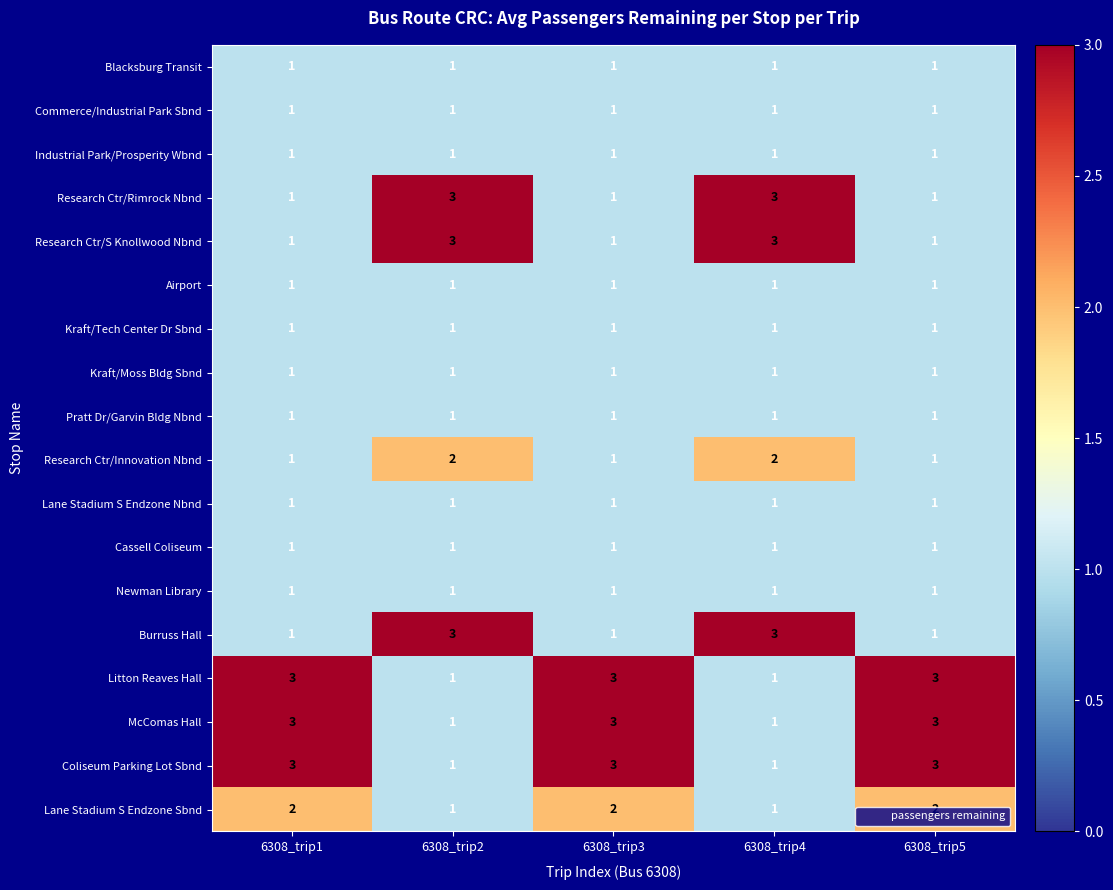

What is the maximum value shown in the chart?

3